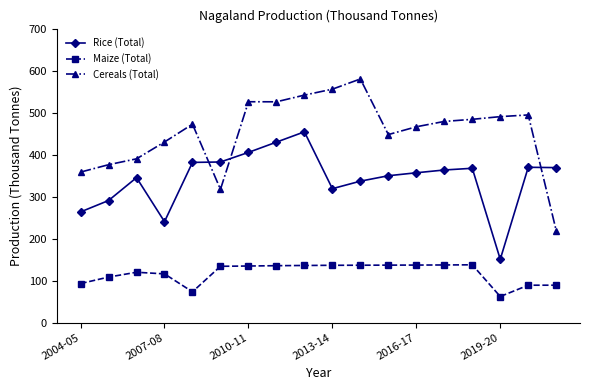

How many intersections are there between Rice (Total) and Cereals (Total)?

3